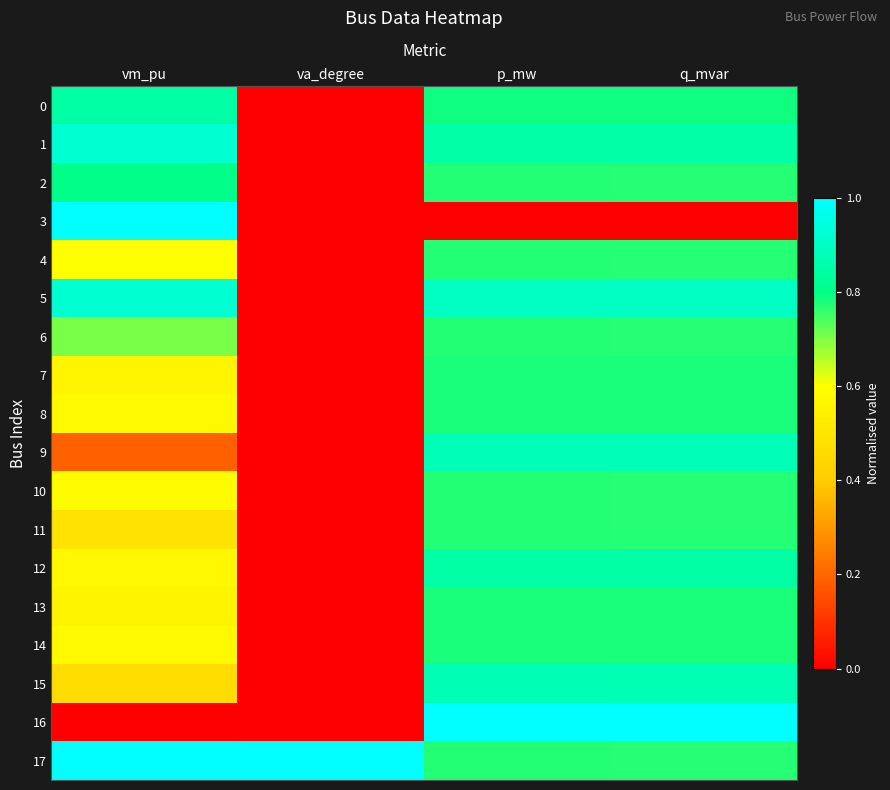

At how many categories does at least one series exceed 0?

4